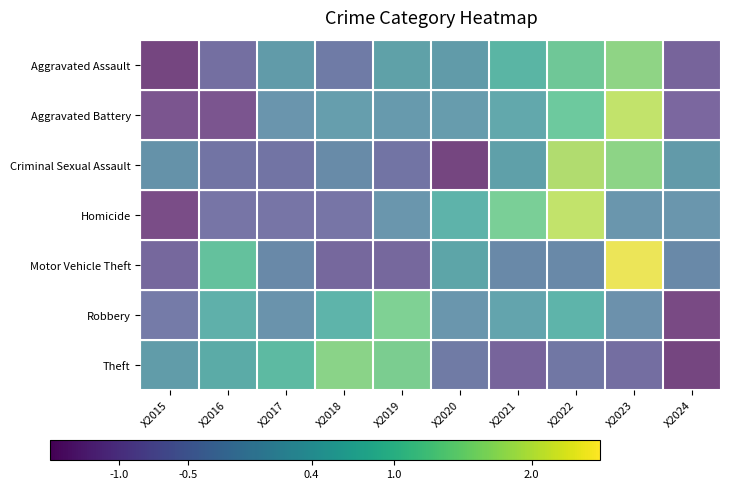

What is the spread (max minus min) of values at X2020?

2.1